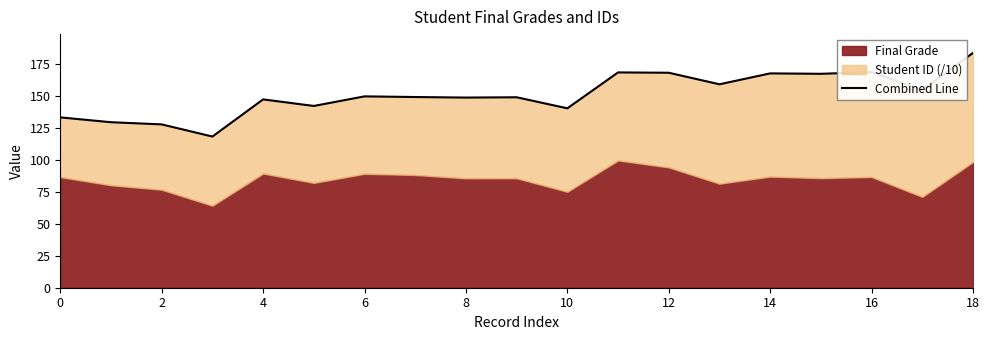

The value at 4 is 250.6. True or false?

False